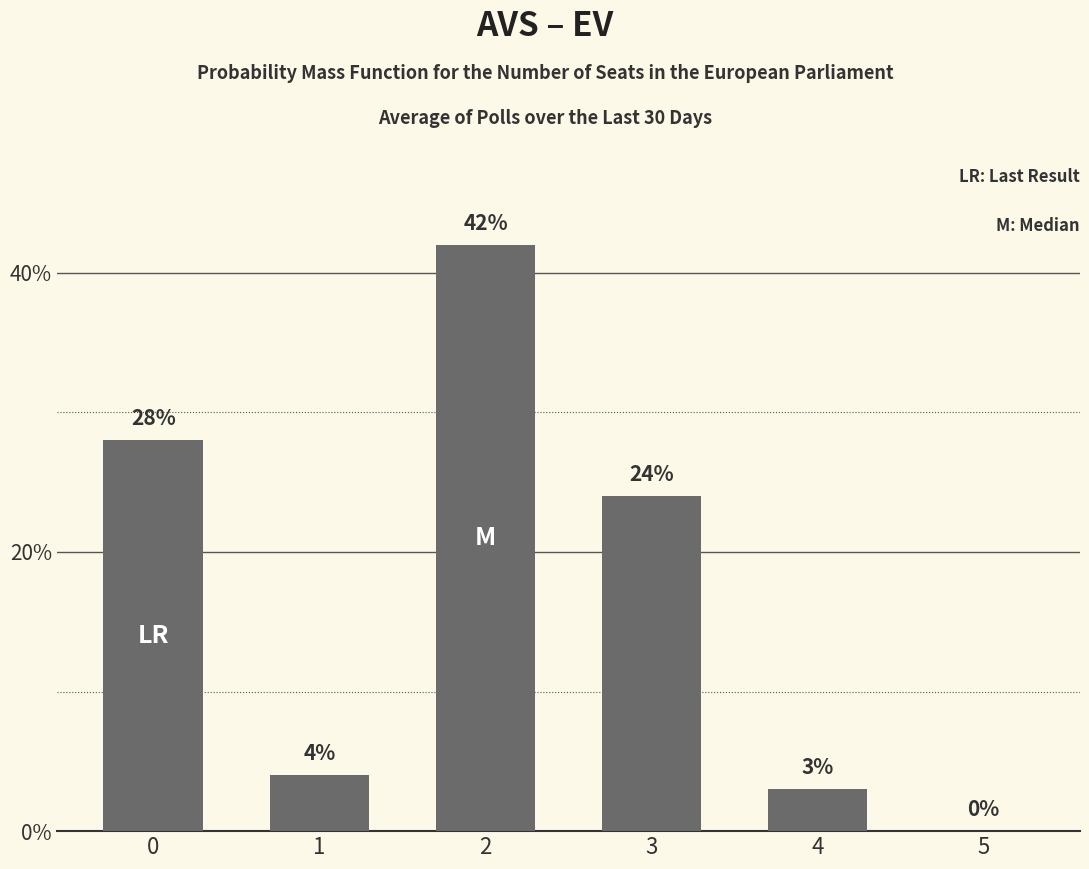

What is the sum of the values at 1 and 2?

46